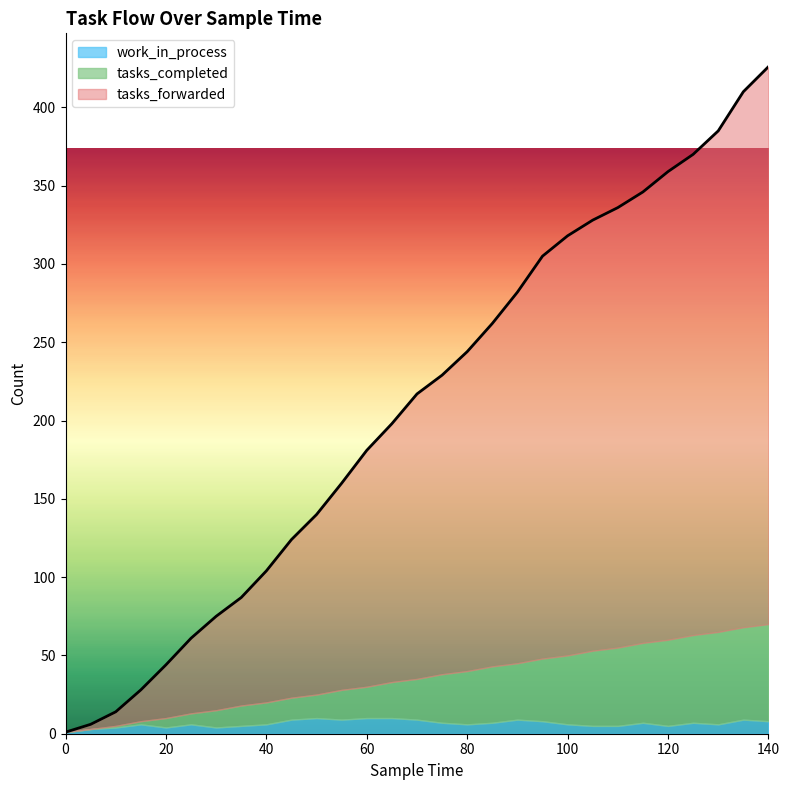

How many work_in_process values are between 5 and 9?

21